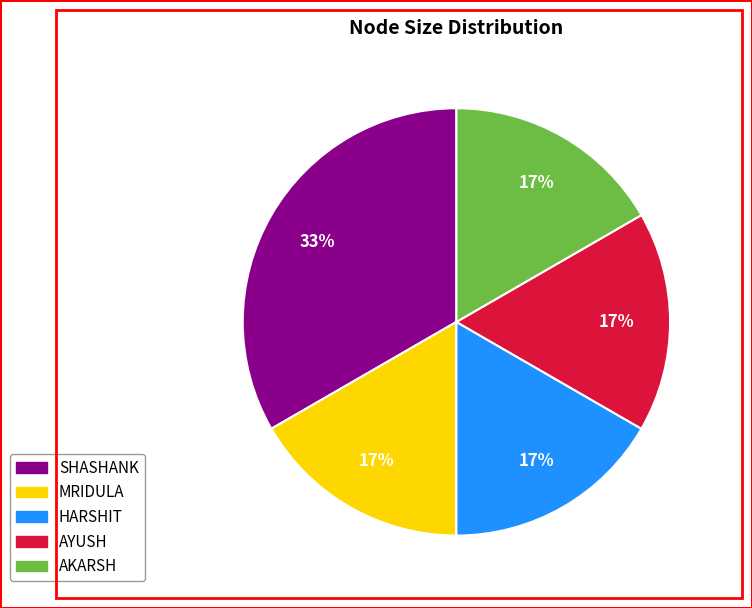

To the nearest percent, what is the average slice percentage?

20%